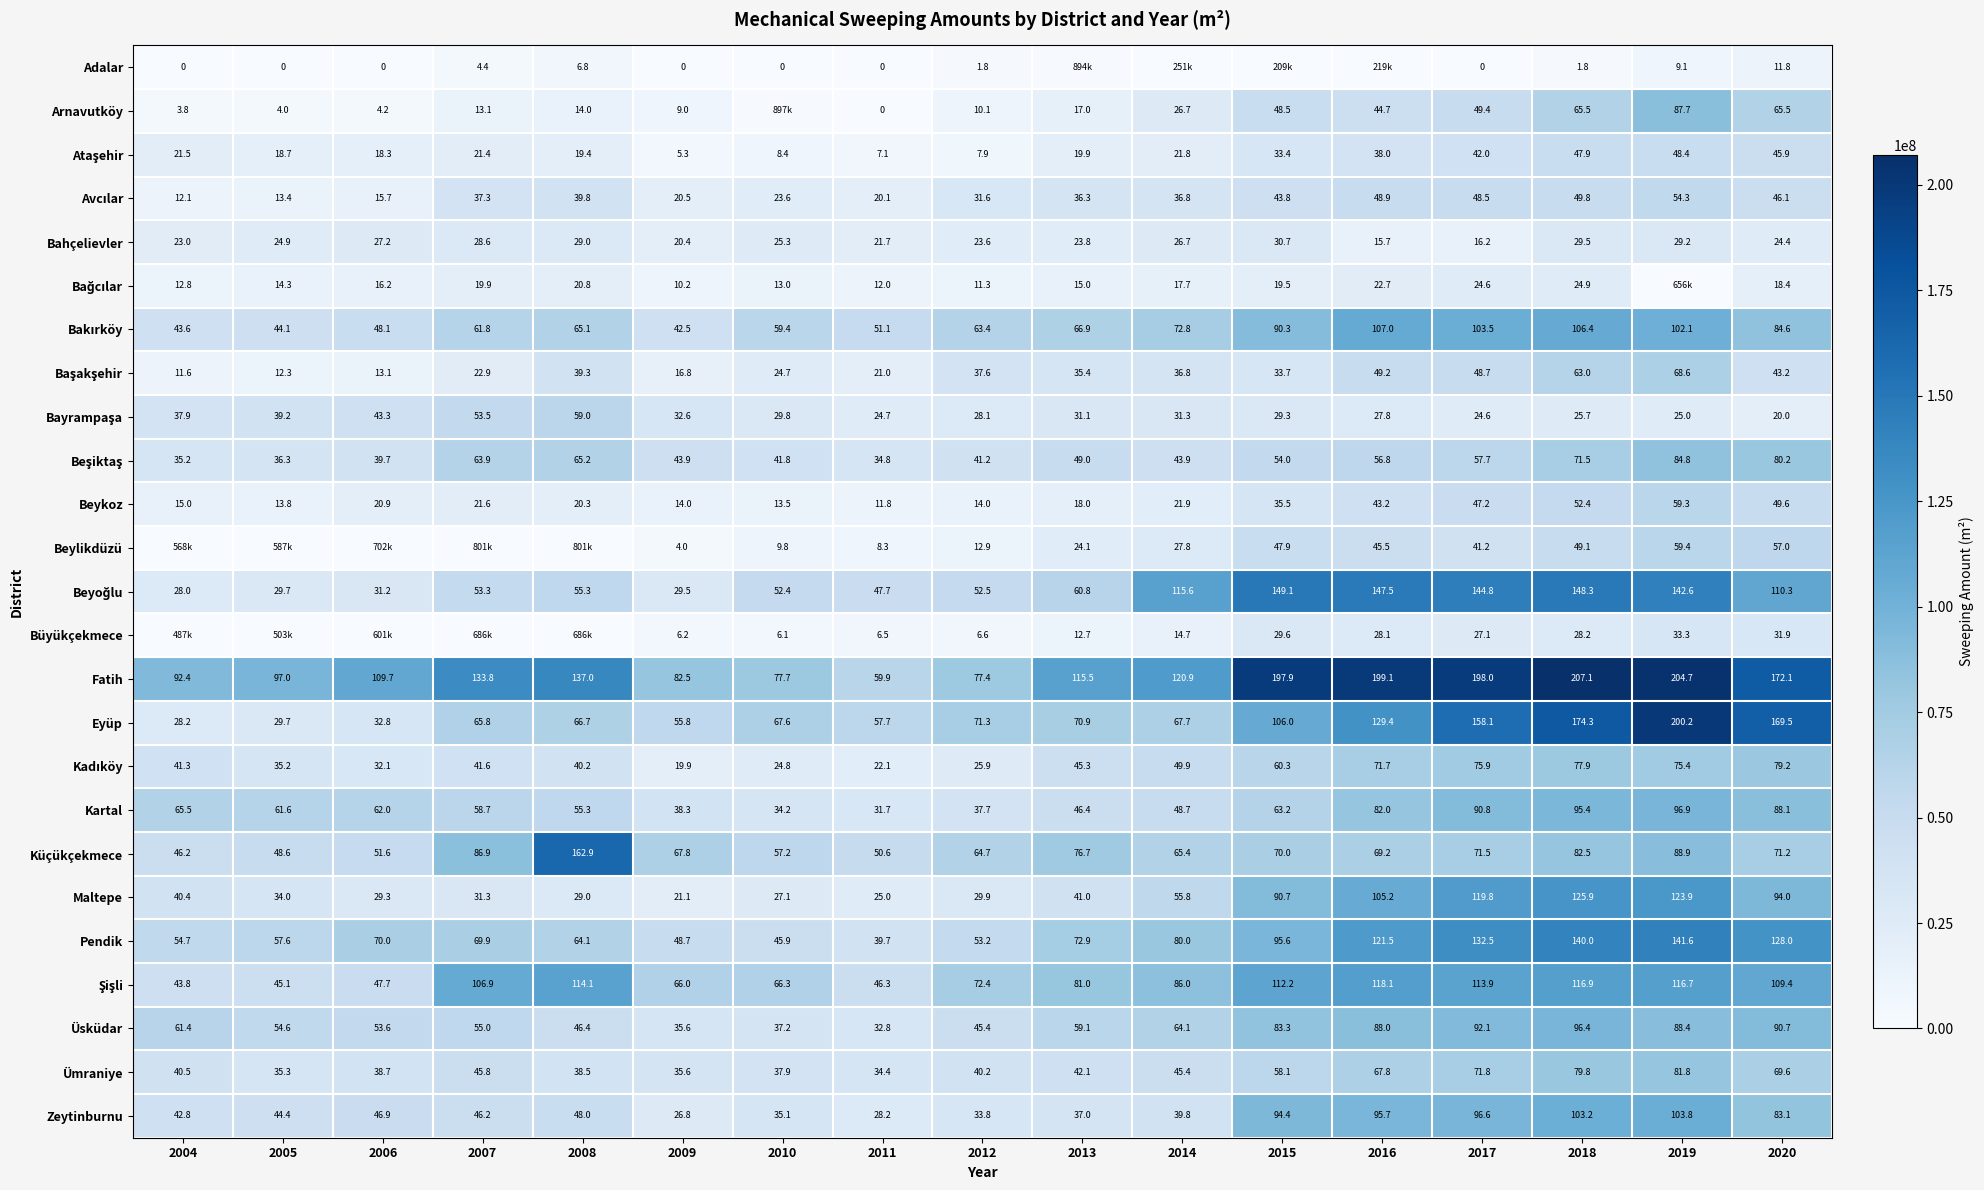

What is the difference between the Fatih values at 2010 and 2012?

0.3